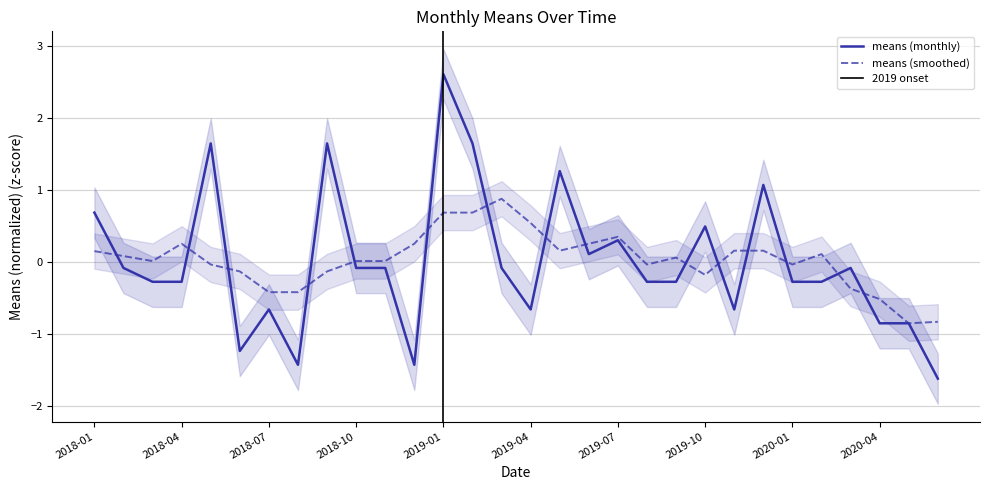

How many categories are shown in the chart?

30